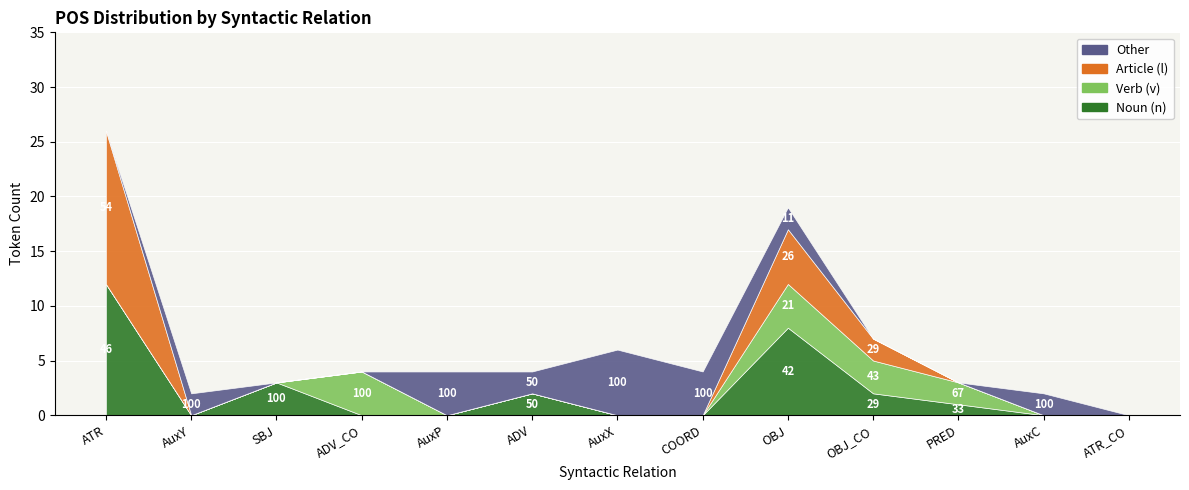

True or false: Verb (v) has a value of 4 at ADV_CO.

True